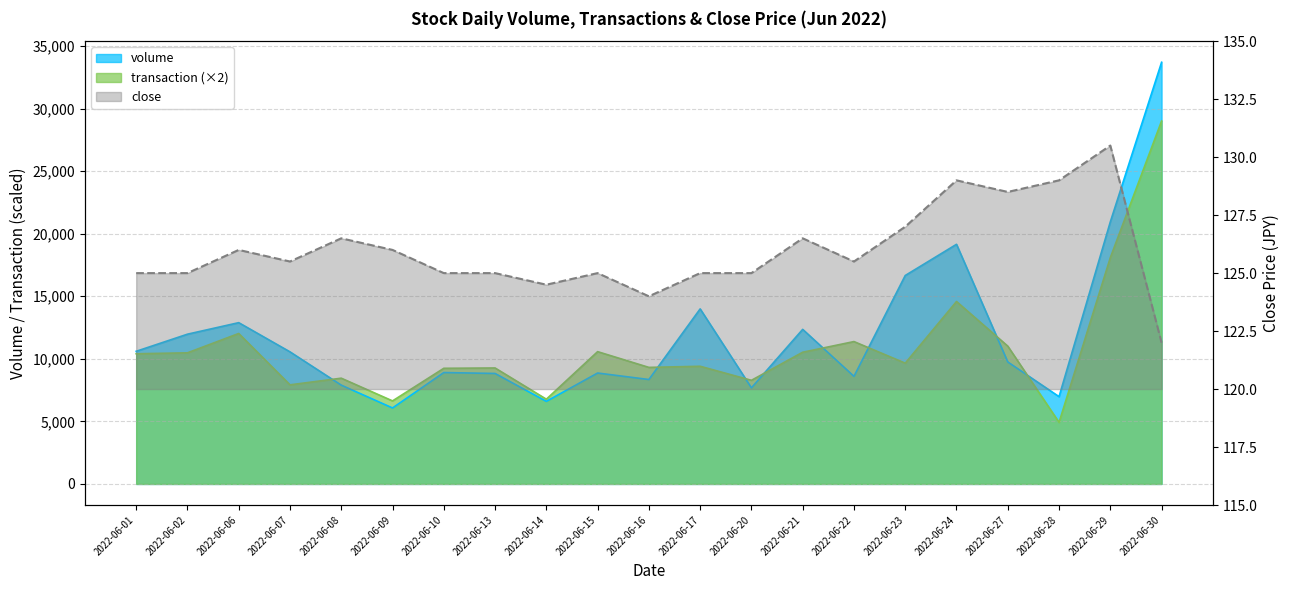

At which category does the chart reach its peak across all series?

2022-06-30